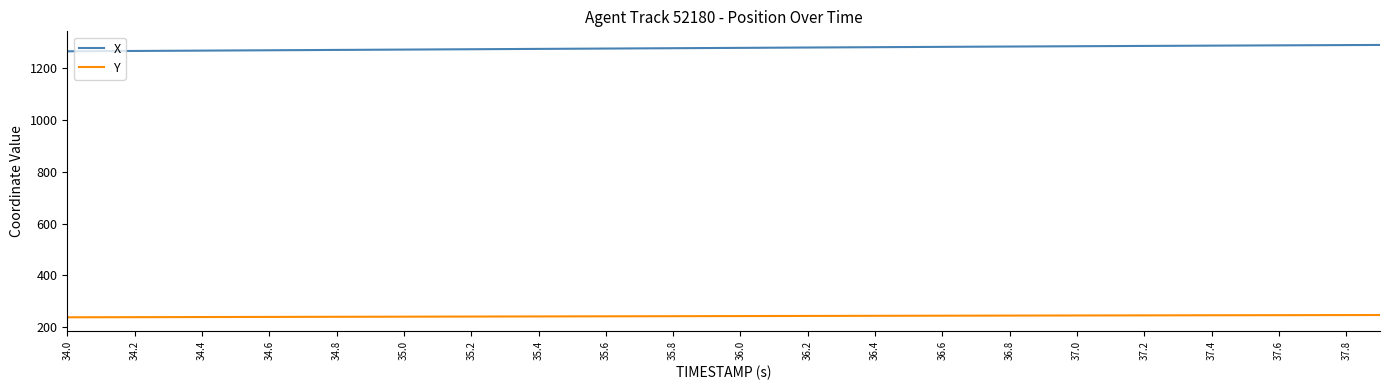

What is the lowest value of the Y series?

238.2